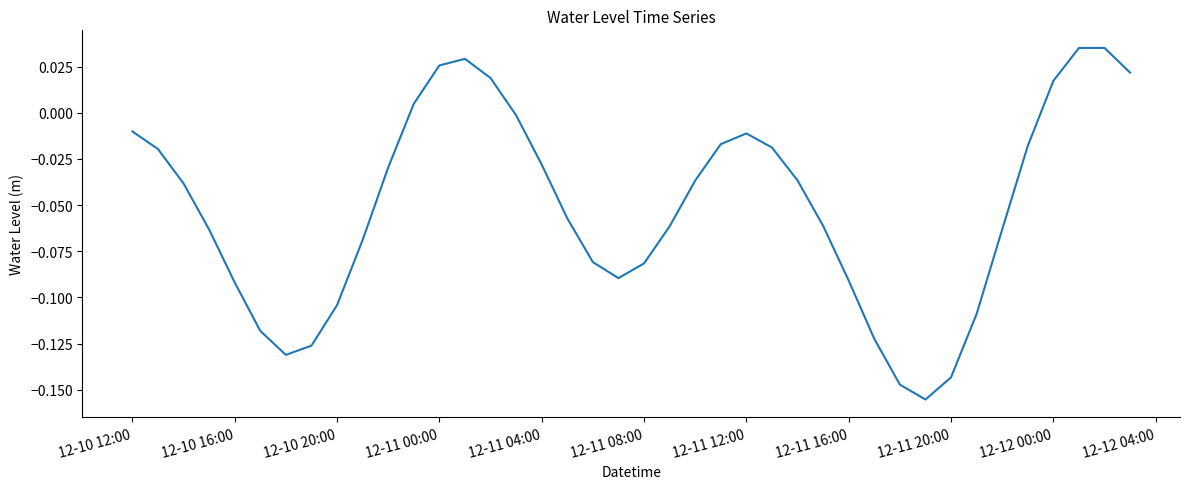

Is this an area chart (filled region under the line)?

No